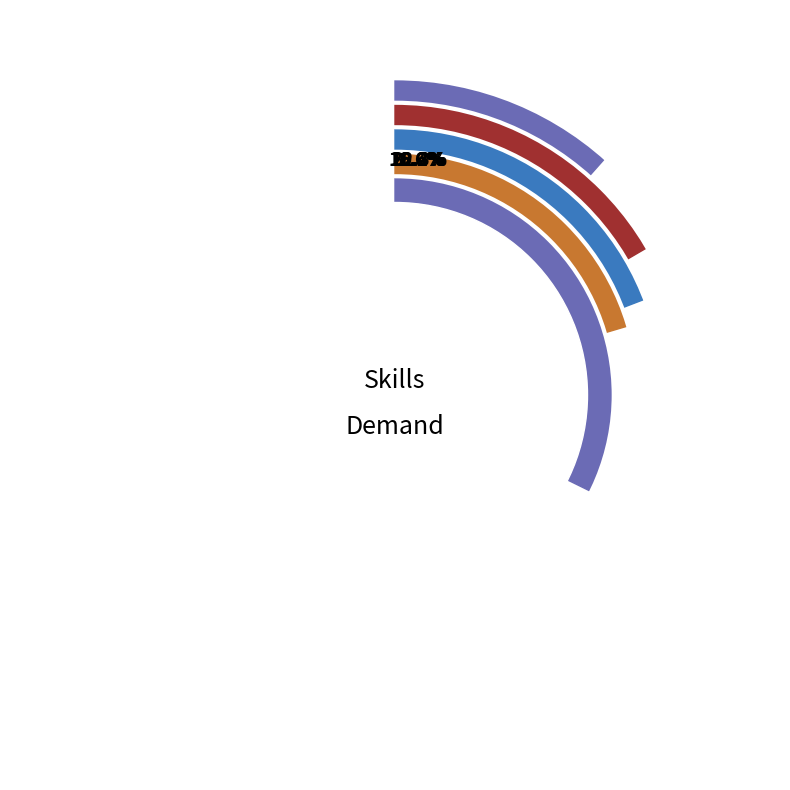

To the nearest percent, what is the difference between the Tableau and SQL slice percentages?

16%